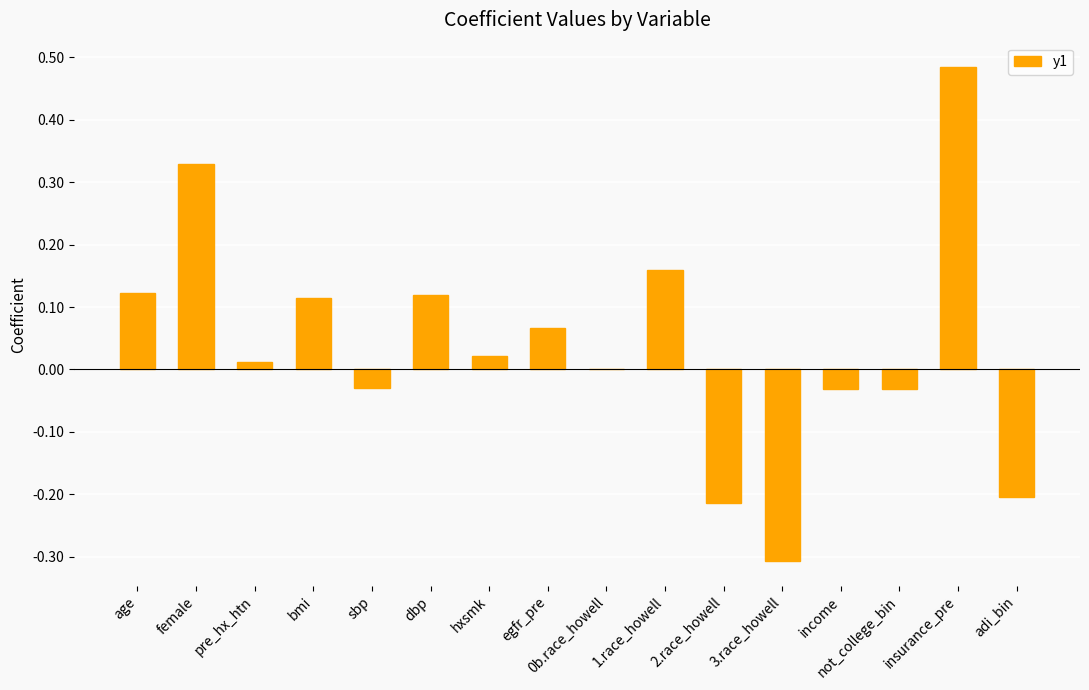

At which category does the chart reach its peak across all series?

insurance_pre